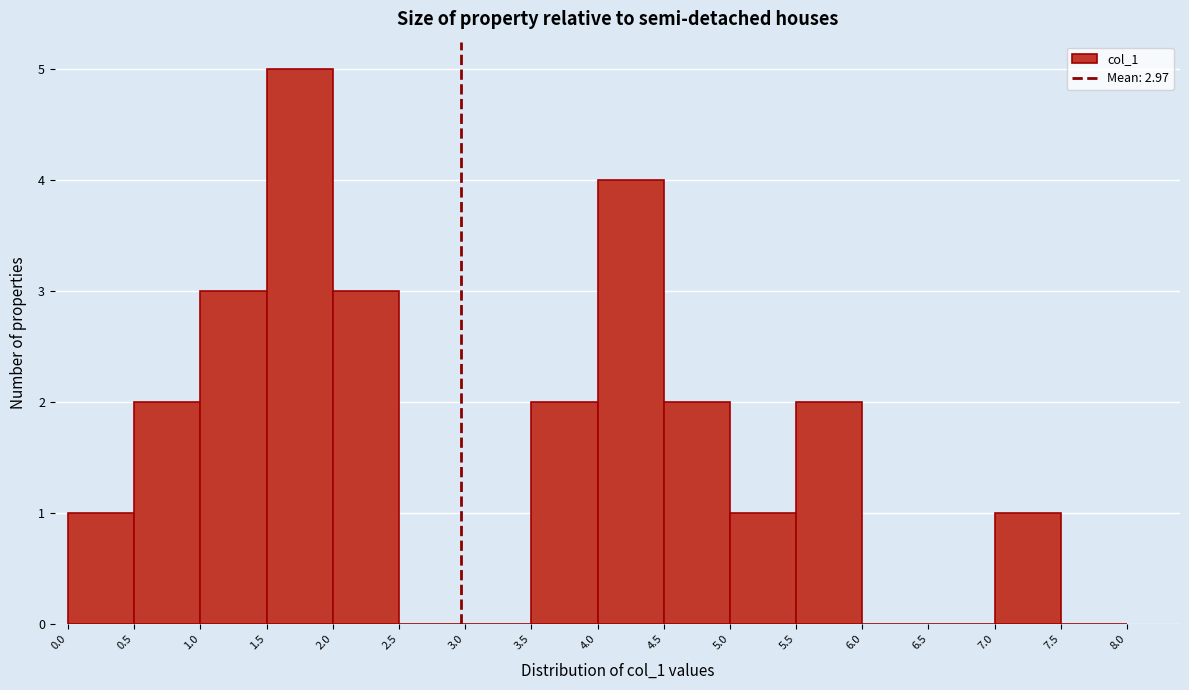

Which range on the x-axis has the tallest bar?

1.5 to 2.0